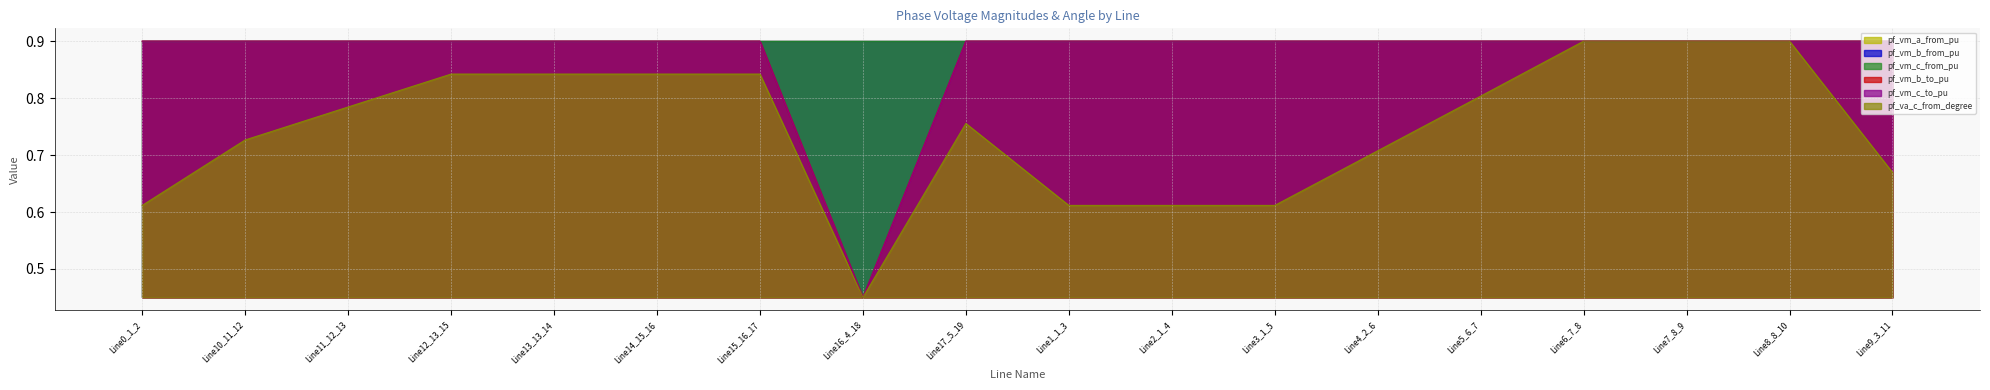

How many interior local peaks does the pf_va_c_from_degree series have?

1